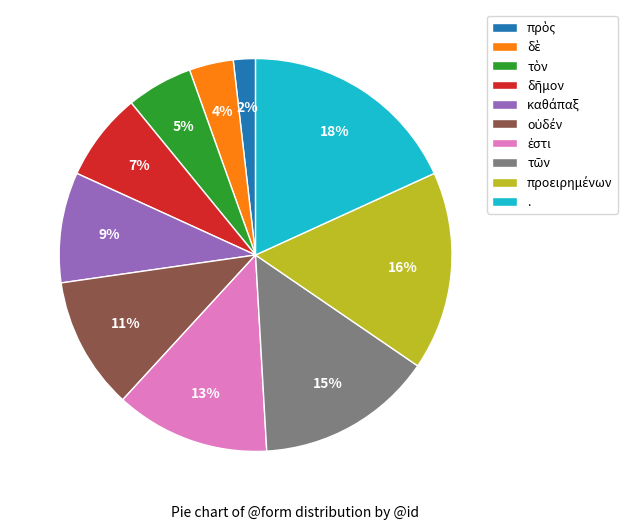

Which category has the biggest portion of the pie?

.